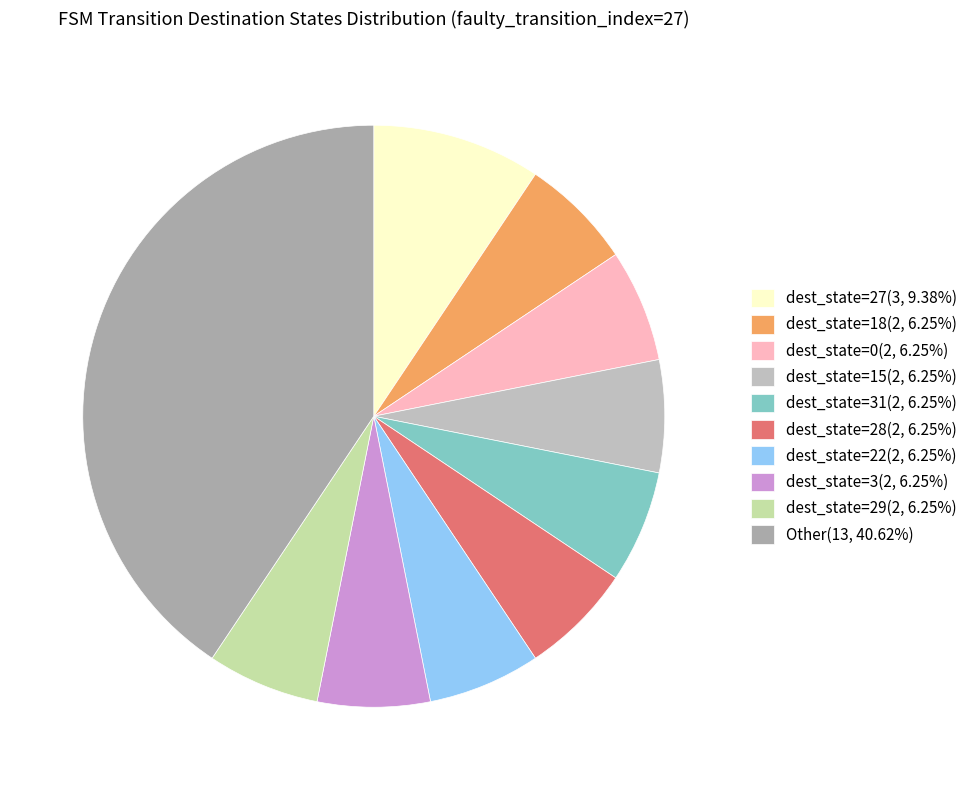

How many segments does this pie chart have?

10